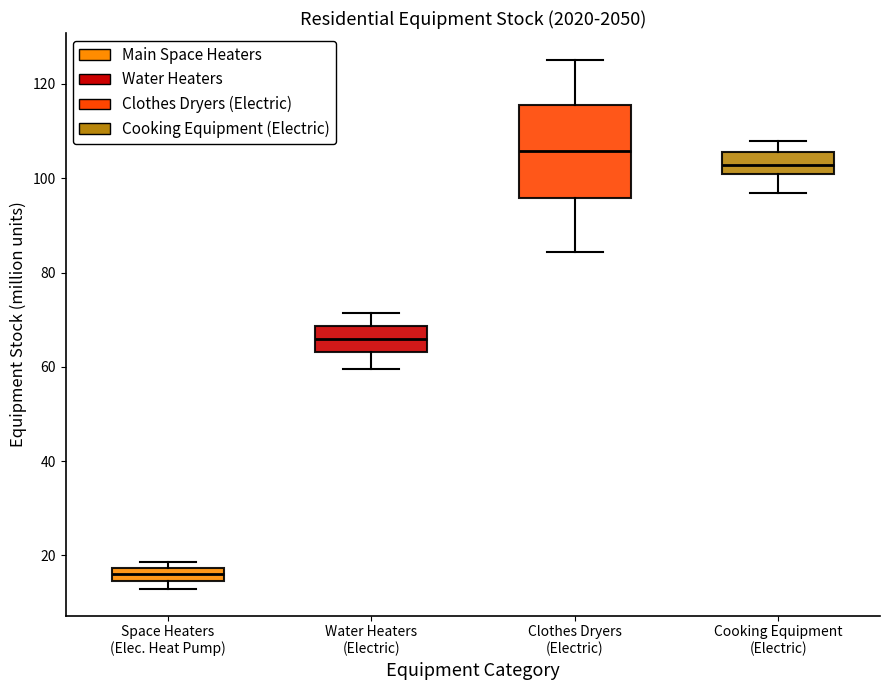

Which box has the lowest median line?

Space Heaters (Elec. Heat Pump)